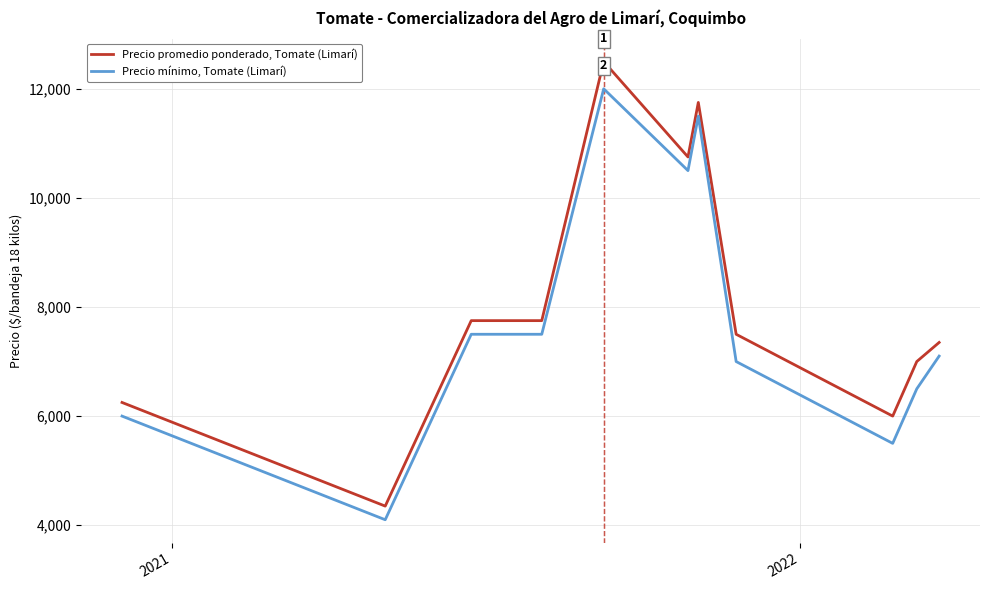

Reading right to left, transcribe all the data shown in this chart.

Precio promedio ponderado, Tomate (Limarí): 7350	7000	6000	7500	11750	10750	12500	7750	7750	4350	6250
Precio mínimo, Tomate (Limarí): 7100	6500	5500	7000	11500	10500	12000	7500	7500	4100	6000